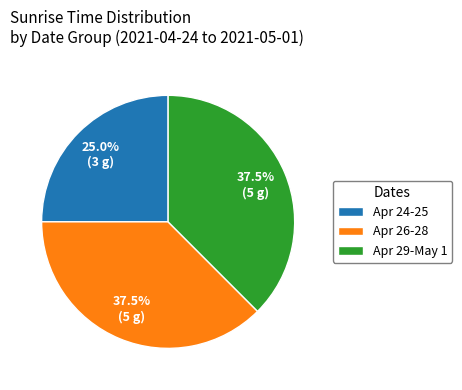

Do Apr 24-25 and Apr 26-28 together represent more than half of the pie?

Yes